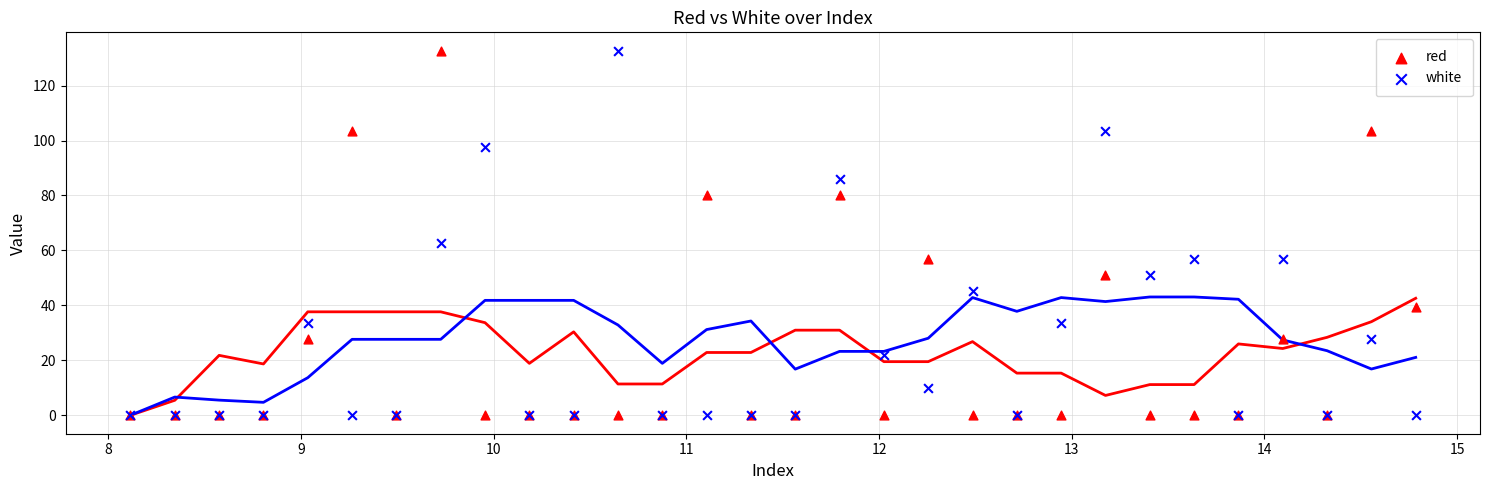

In the white series, what Y value is closest to 66?

62.7